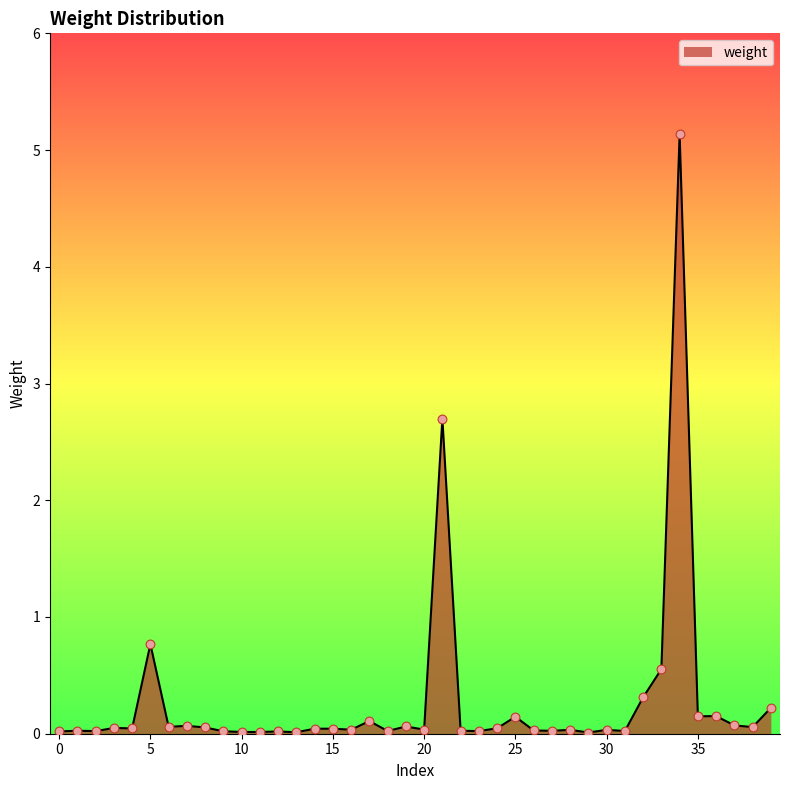

What is the maximum value shown in the chart?

5.1